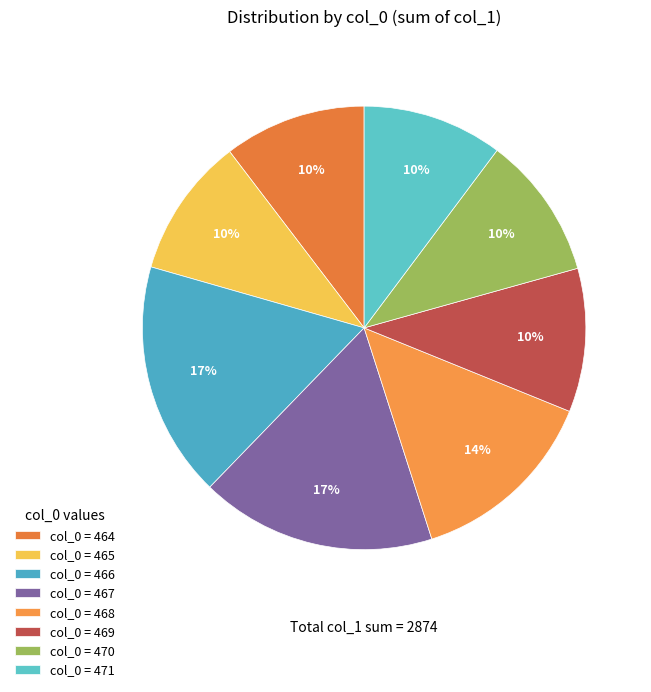

To the nearest percent, what is the average slice percentage?

12%